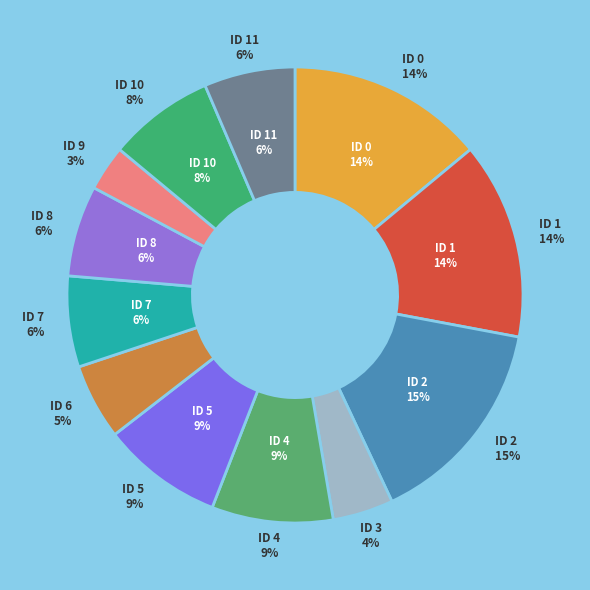

To the nearest percent, what is the difference between the largest and smallest slice percentages?

12%